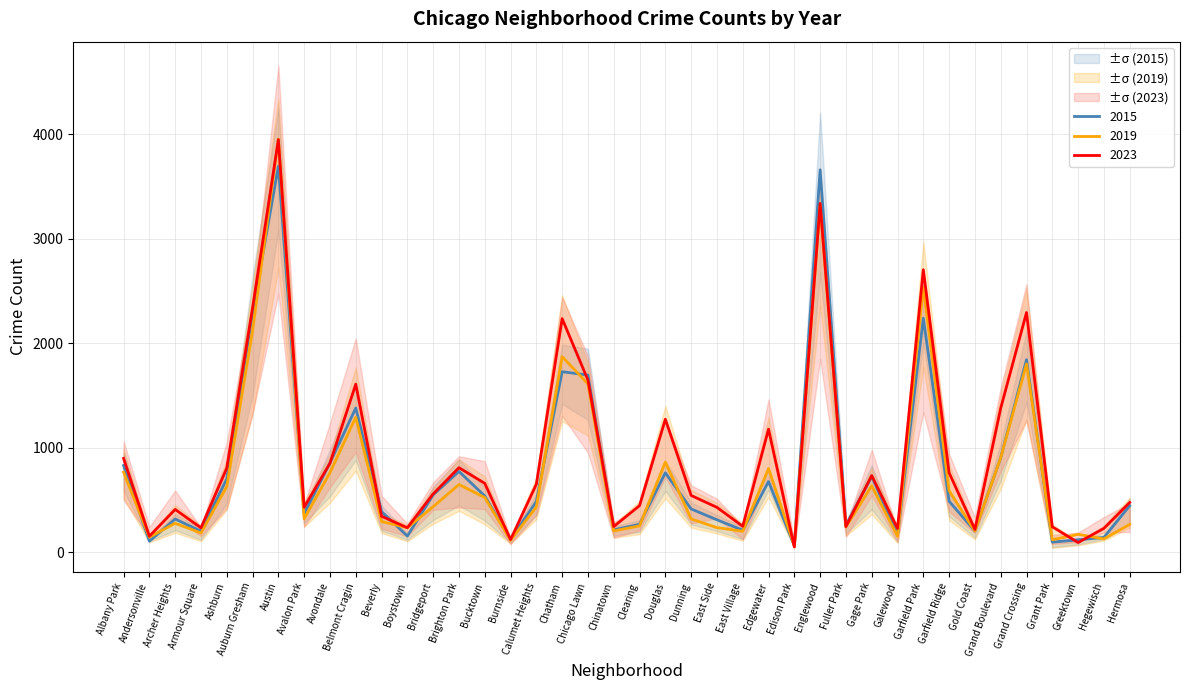

What is the value of the 2015 point at the 16th from the left?

121